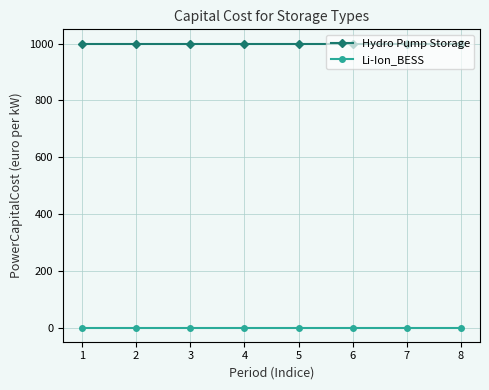

Reading left to right, extract all data points from this chart.

Hydro Pump Storage: 1000	1000	1000	1000	1000	1000	1000	1000
Li-Ion_BESS: 0	0	0	0	0	0	0	0